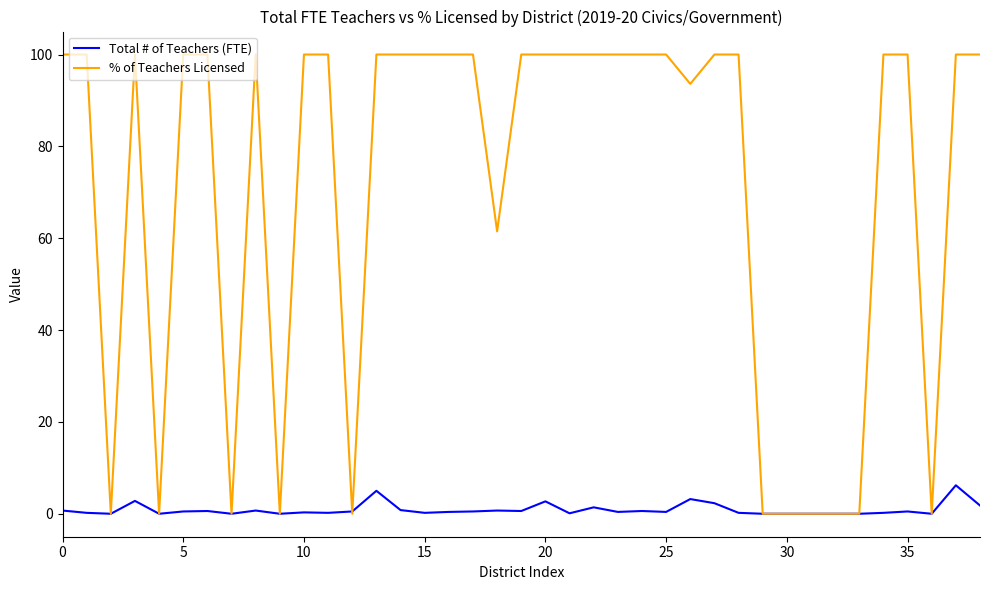

What is the difference between the second highest and minimum values in the % of Teachers Licensed series?

100.0